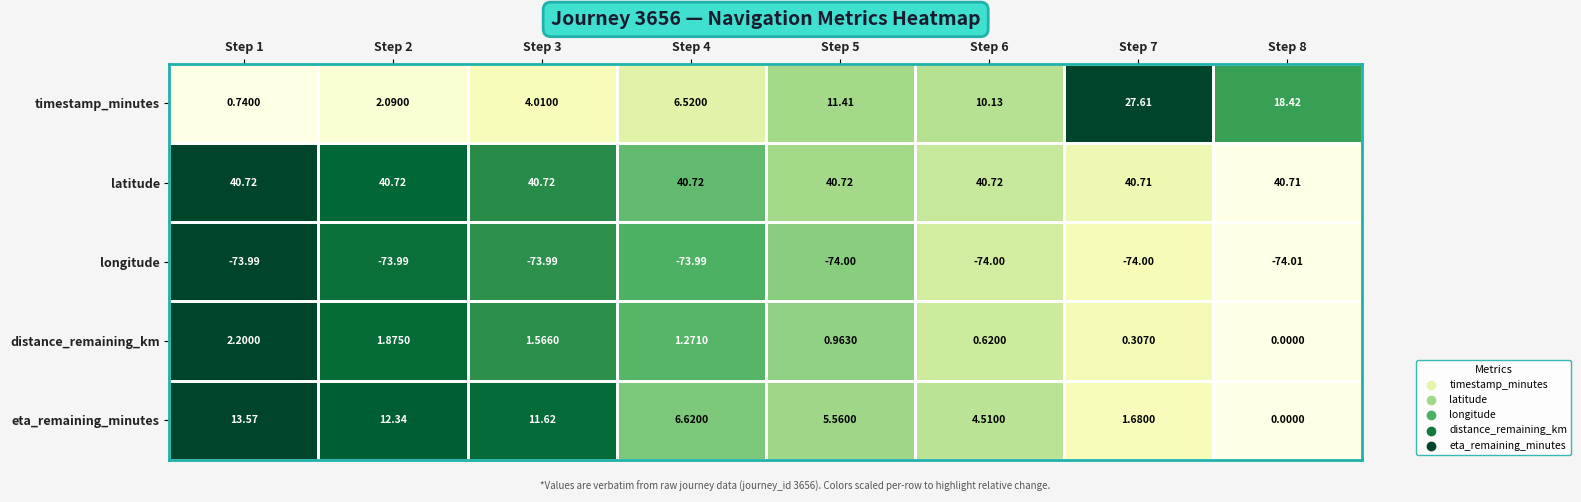

Which series changed the most between Step 2 and Step 4?

eta_remaining_minutes